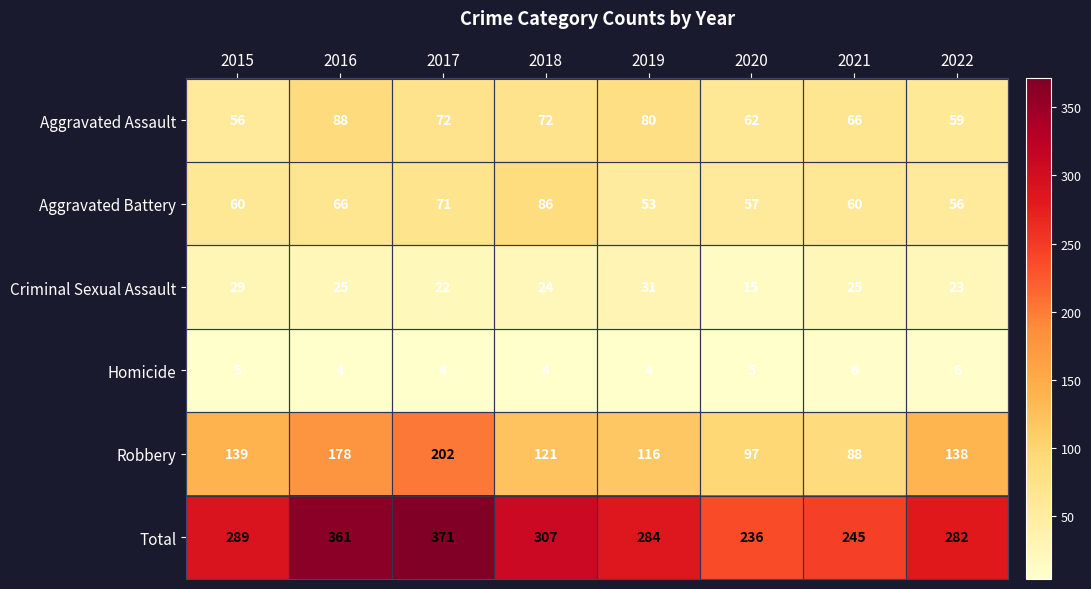

What is the difference between the Criminal Sexual Assault values at 2021 and 2017?

3